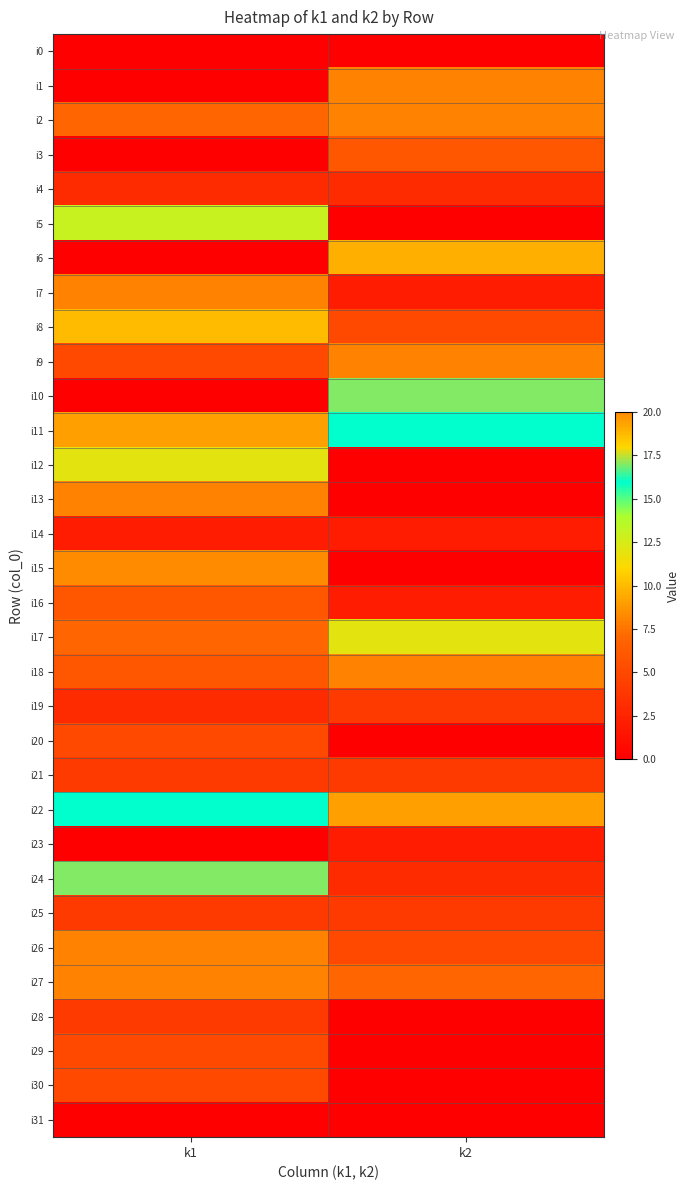

At how many categories does at least one series exceed 18?

2